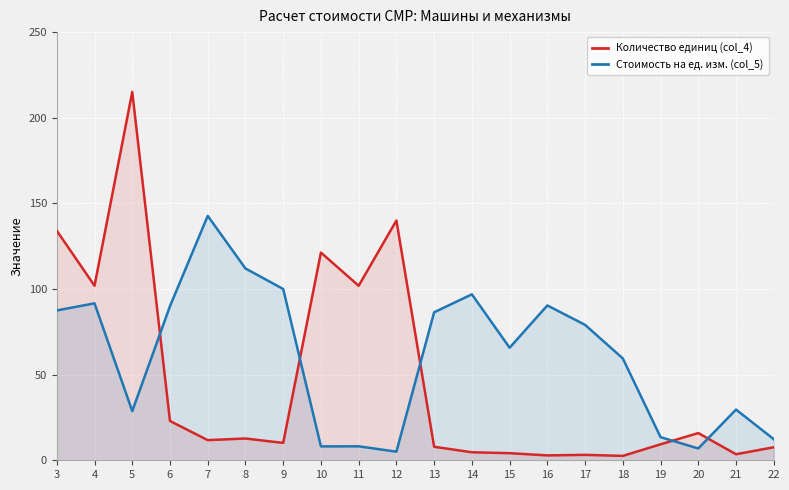

How many values in the Стоимость на ед. изм. (col_5) series are below 79?

10